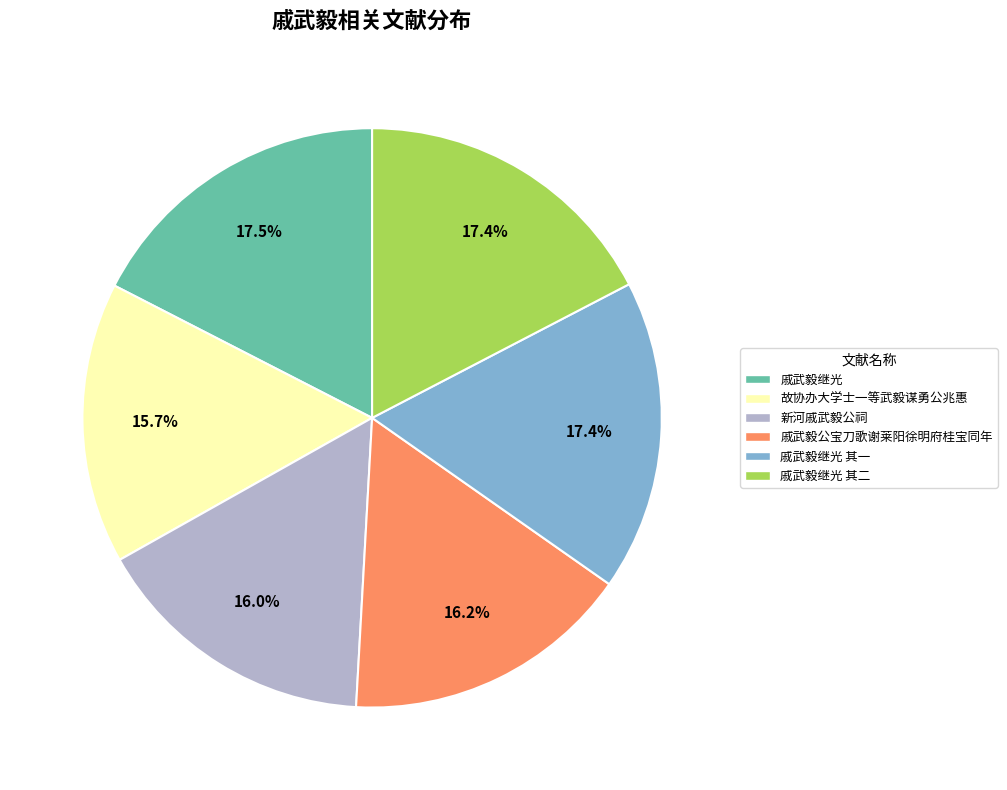

Is 戚武毅公宝刀歌谢莱阳徐明府桂宝同年 the majority of the pie?

No